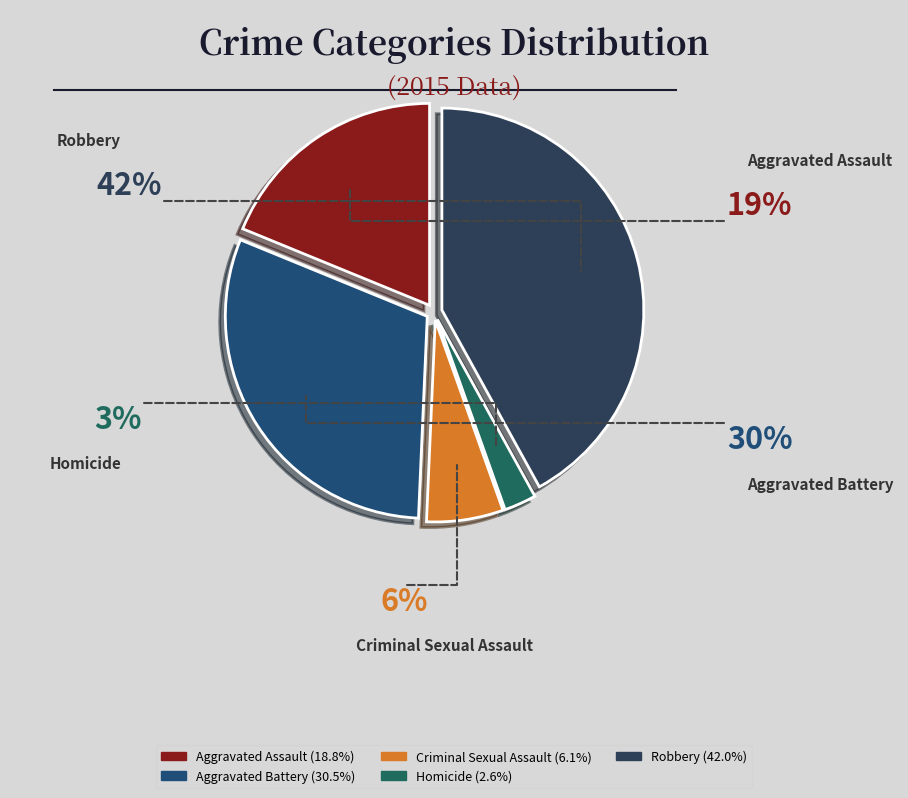

What is the ratio of the value at Robbery to the value at Aggravated Battery?

1.4